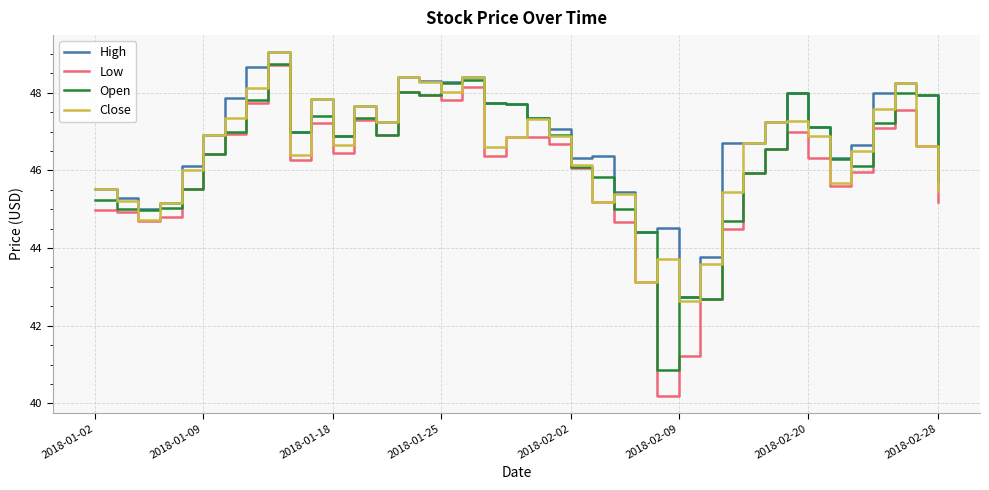

Does the chart have visible grid lines?

Yes